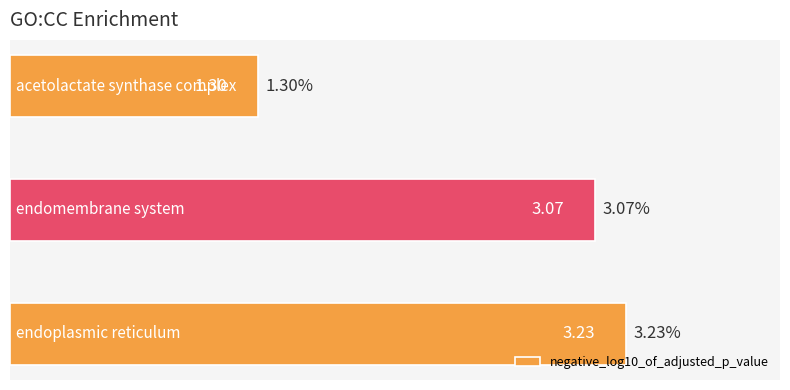

What is the difference between the maximum and second lowest values?

0.2